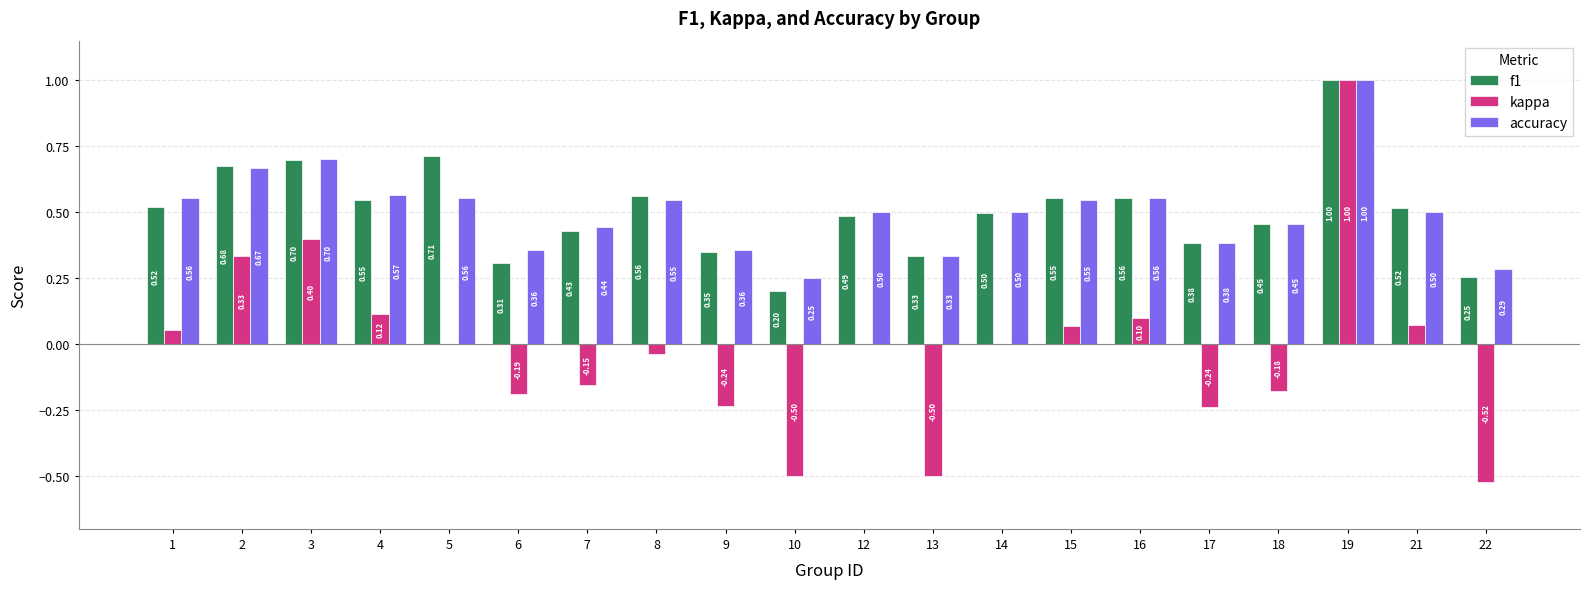

What is the total value across all series at 9?

0.5